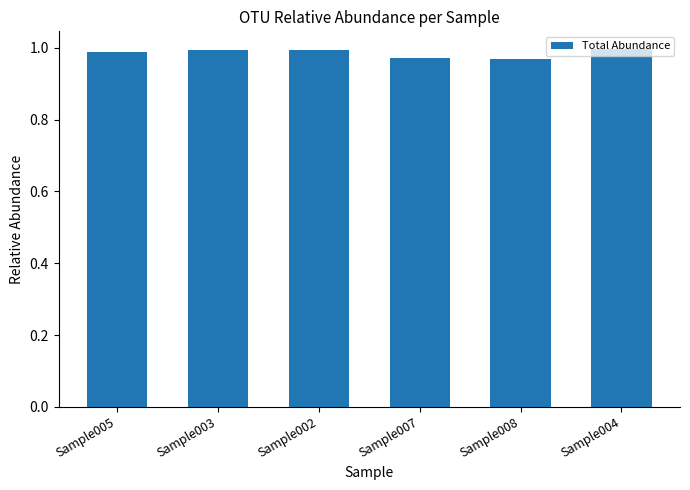

True or false: the data shows 1.6 at Sample002.

False